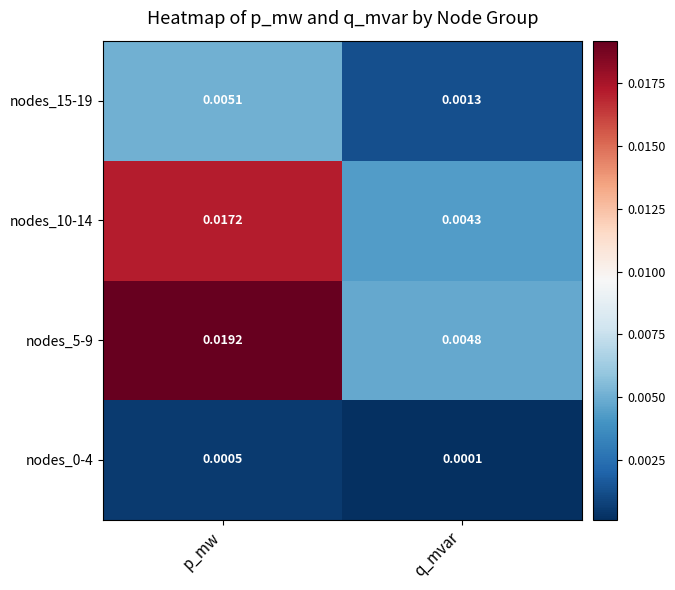

Where is nodes_5-9 nearest to the value 0?

q_mvar